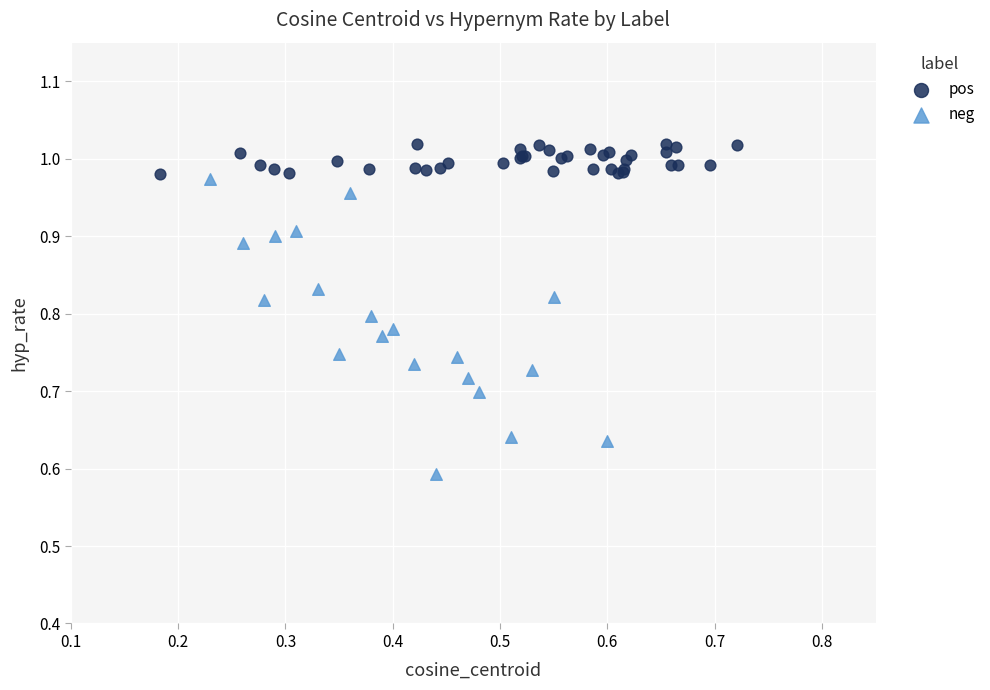

Which series reaches the minimum Y coordinate?

neg